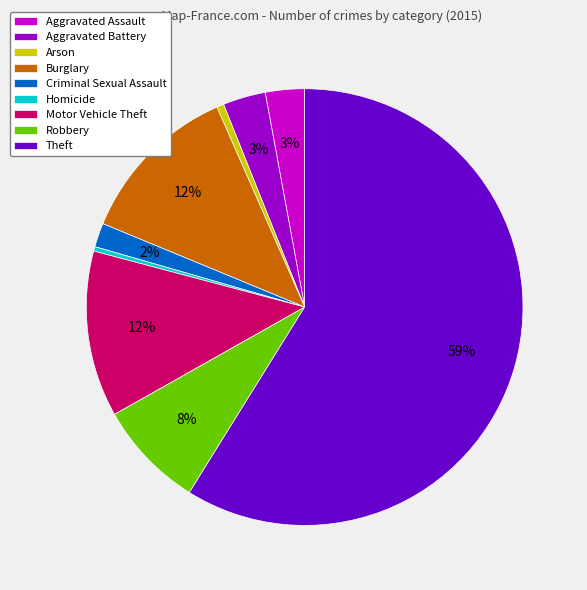

To the nearest percent, what is the average slice percentage?

11%